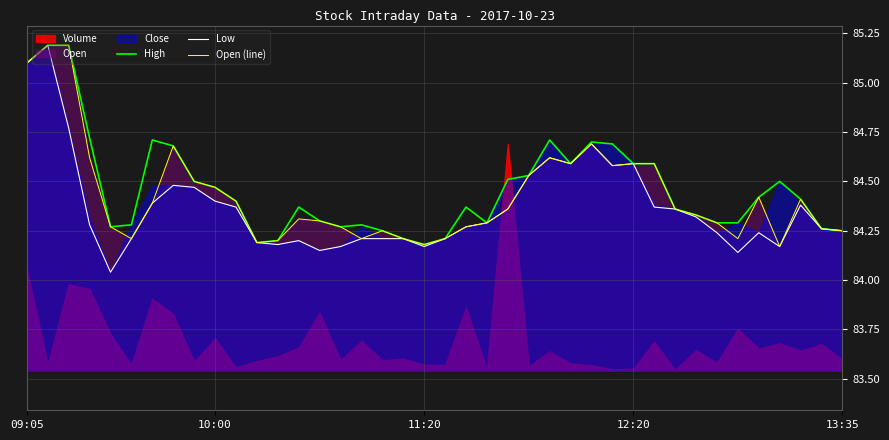

How many categories are shown in the chart?

40